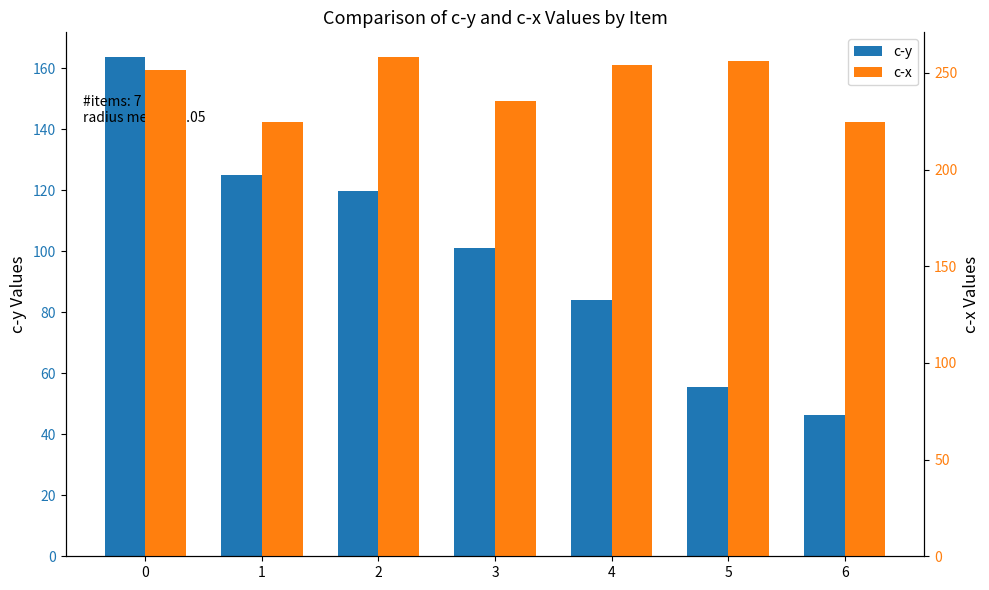

What is the average value of the c-y series?

99.4